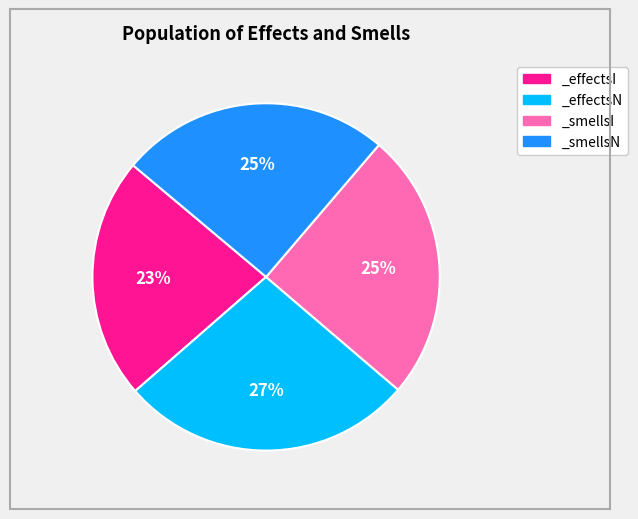

To the nearest percent, what percentage of the pie is _smellsN?

25%